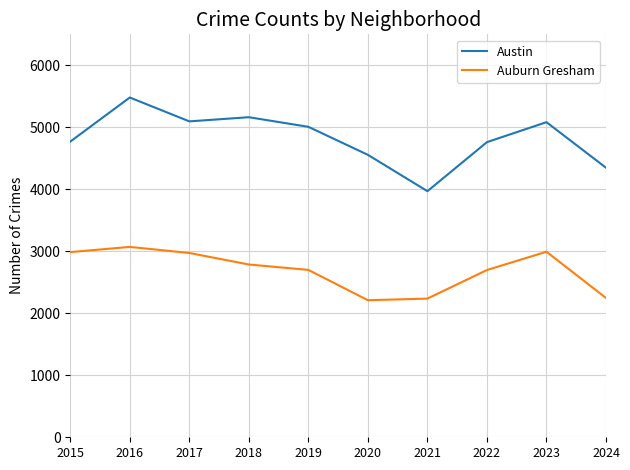

How many distinct data groups are displayed?

2